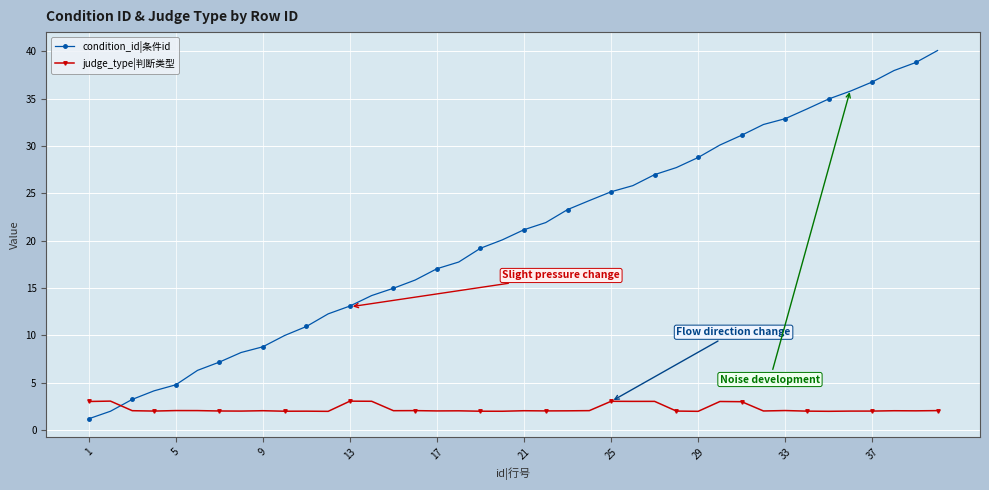

What is the minimum value for judge_type|判断类型?

2.0